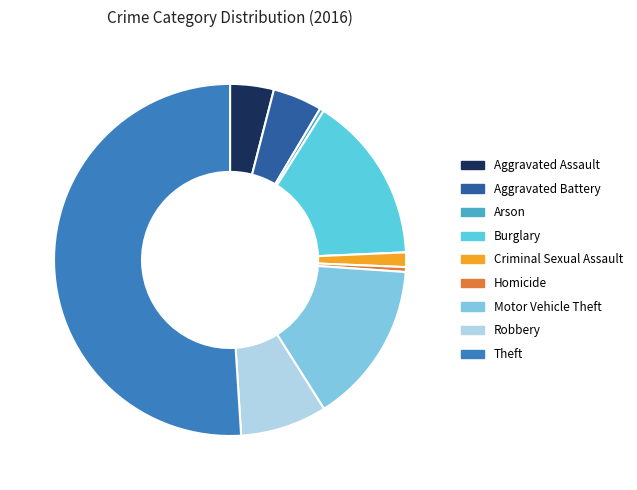

Which category has the biggest portion of the pie?

Theft